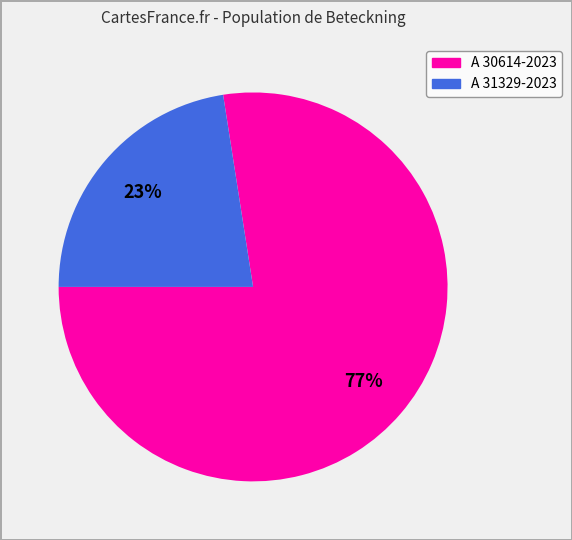

To the nearest percent, what portion does A 31329-2023 represent?

23%